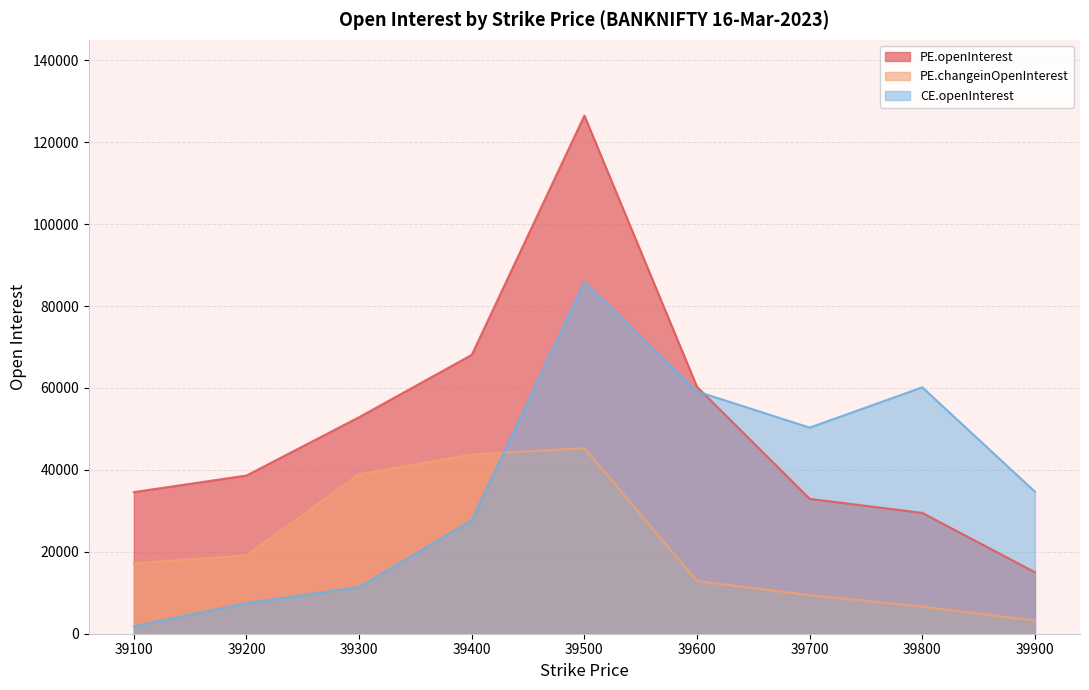

Count the number of data series in this chart.

3